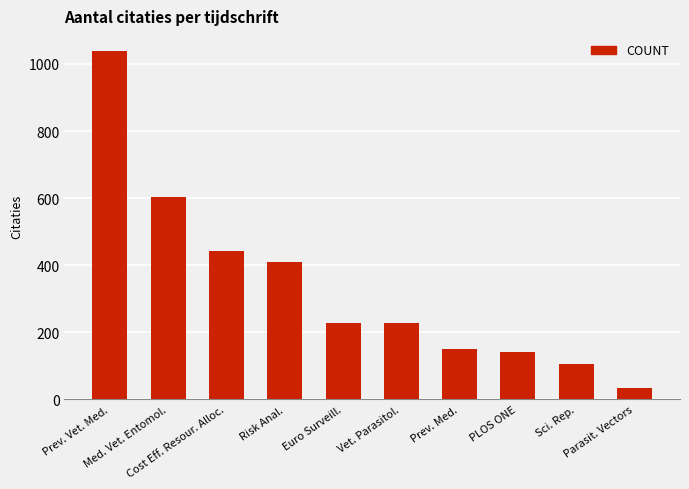

Which has a higher value, Prev. Vet. Med. or Euro Surveill.?

Prev. Vet. Med.